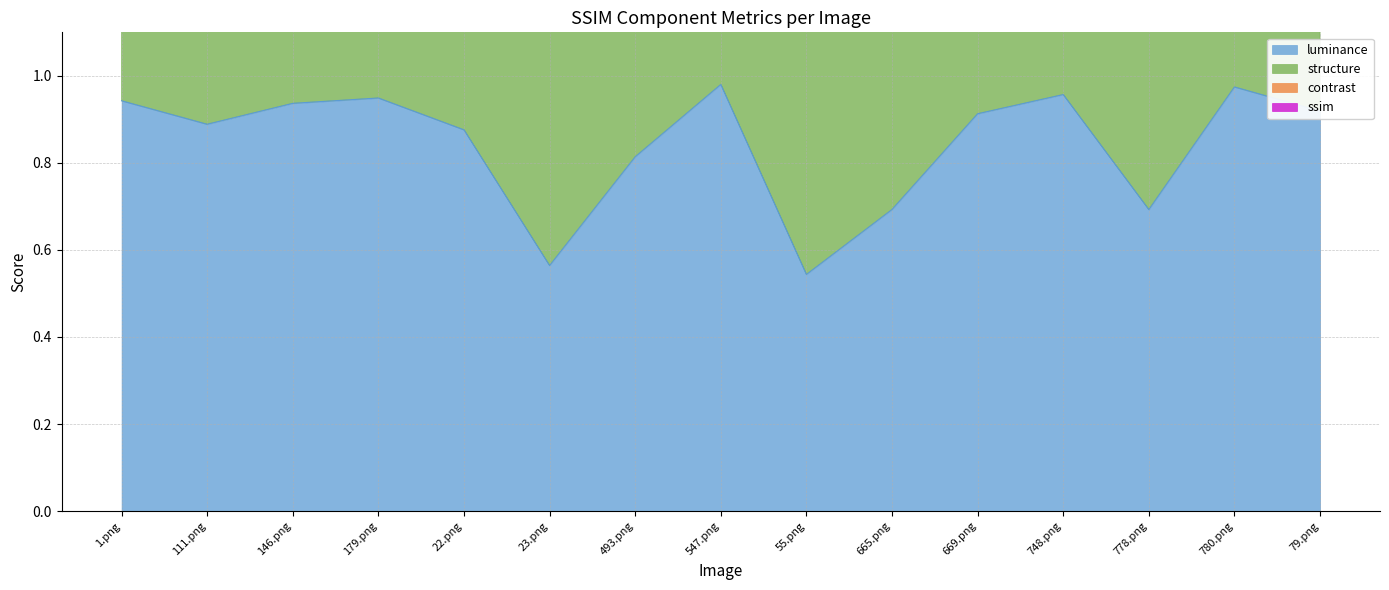

The value of luminance at 780.png is 1.0. True or false?

True